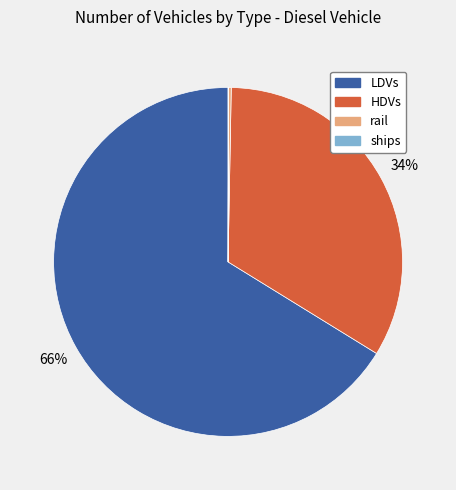

To the nearest percent, what is the average slice percentage?

25%